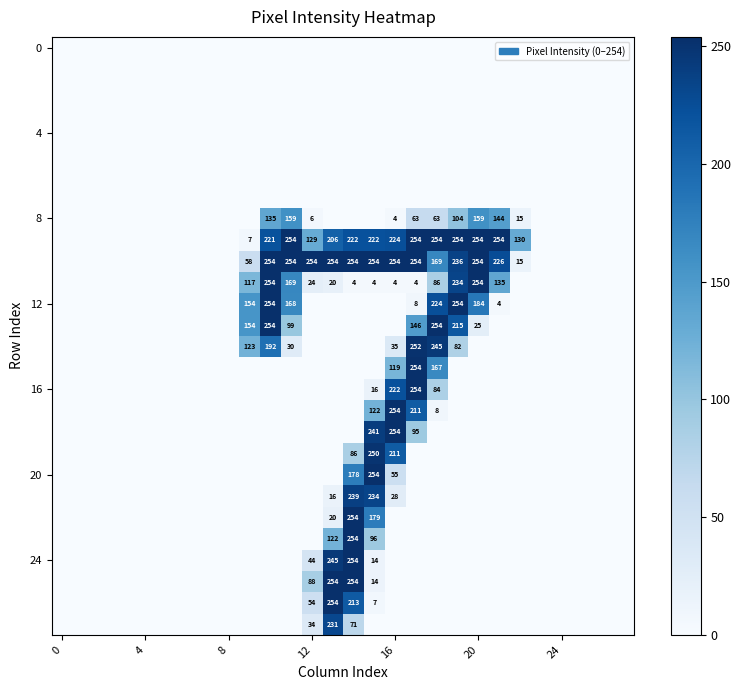

At which category does the chart reach its peak across all series?

11